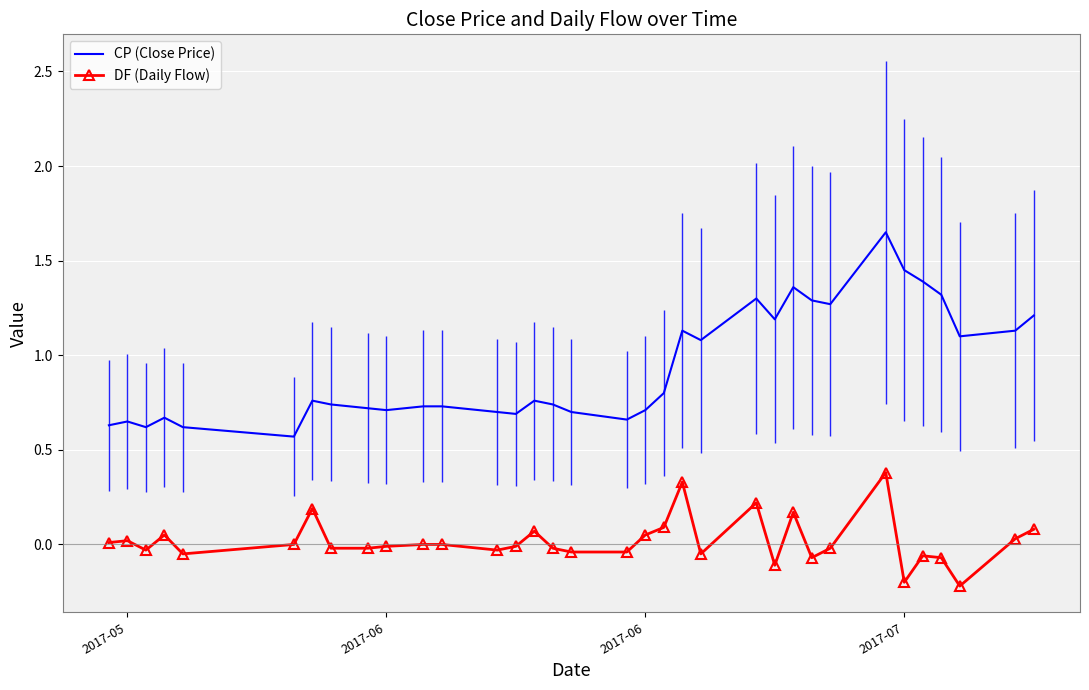

Where does the DF (Daily Flow) series first go above 0?

2017-05